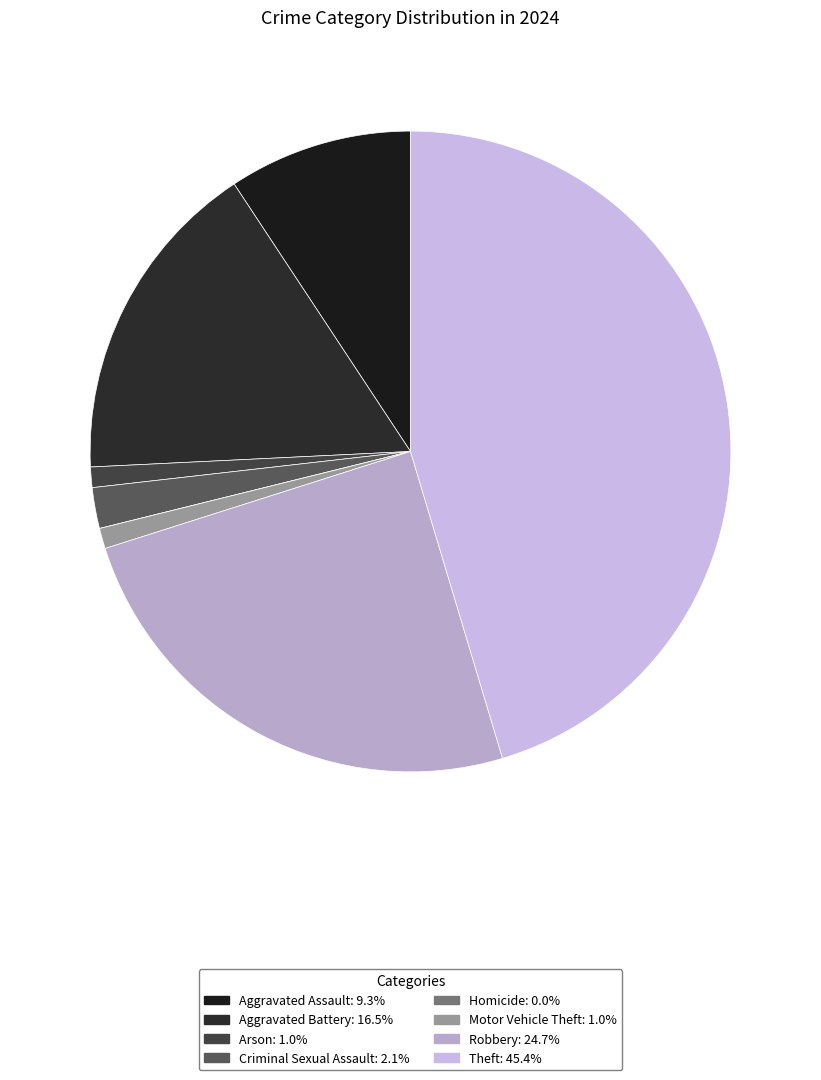

Is Aggravated Assault the majority of the pie?

No